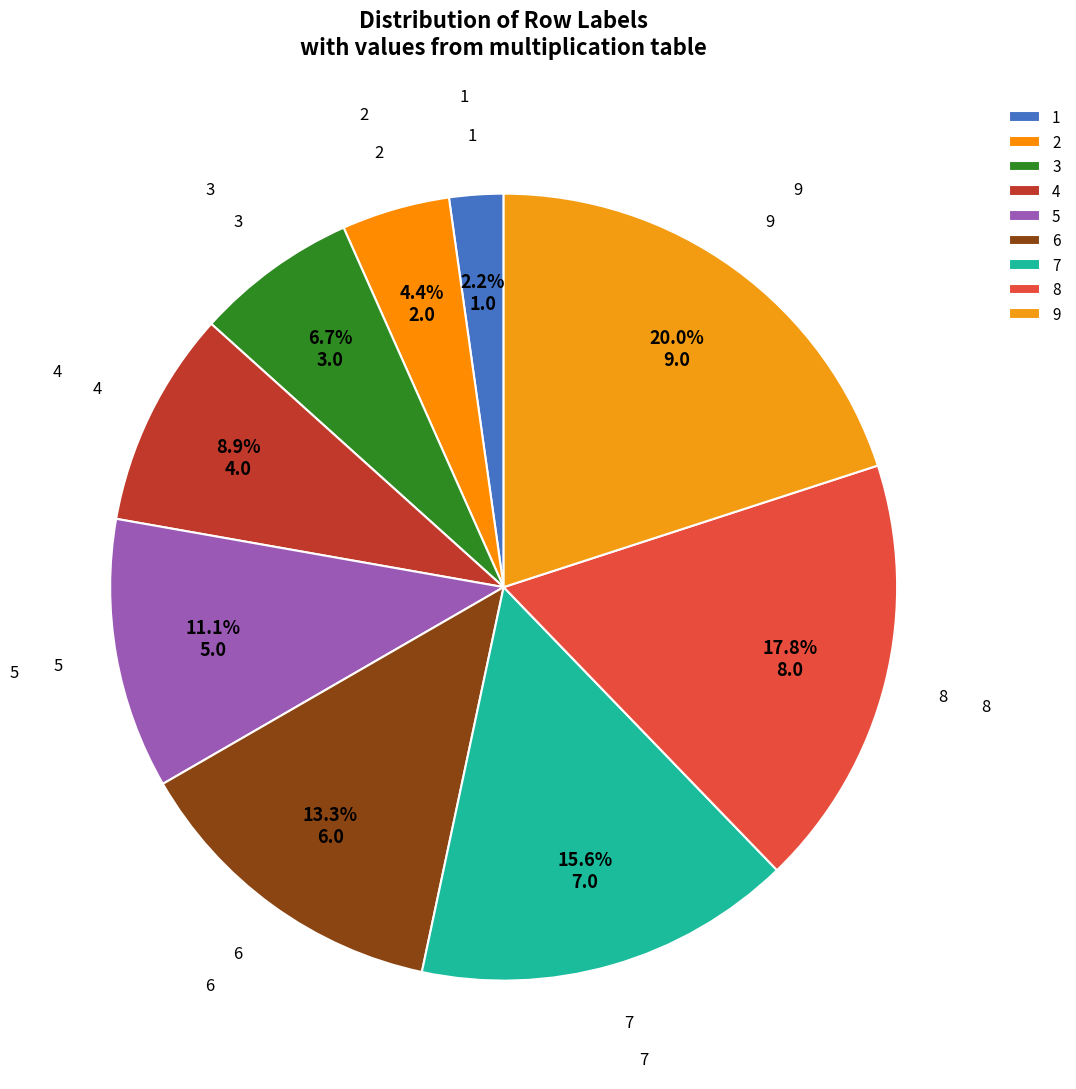

Is it true that 8 is 18% of the pie?

True